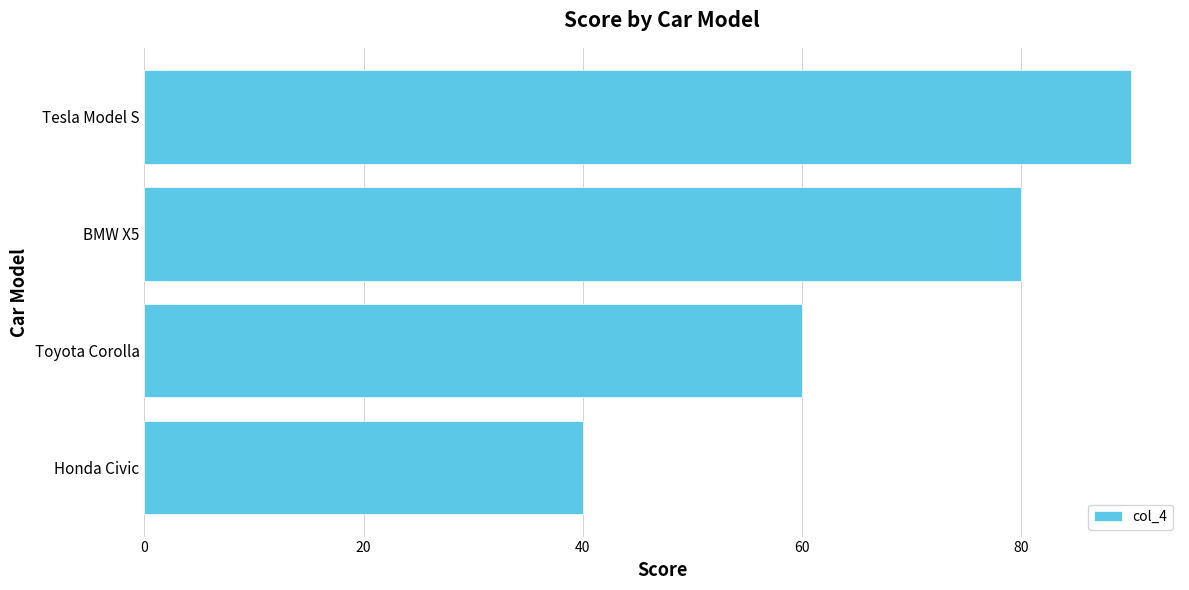

What is the sum of the values at Toyota Corolla and Honda Civic?

100